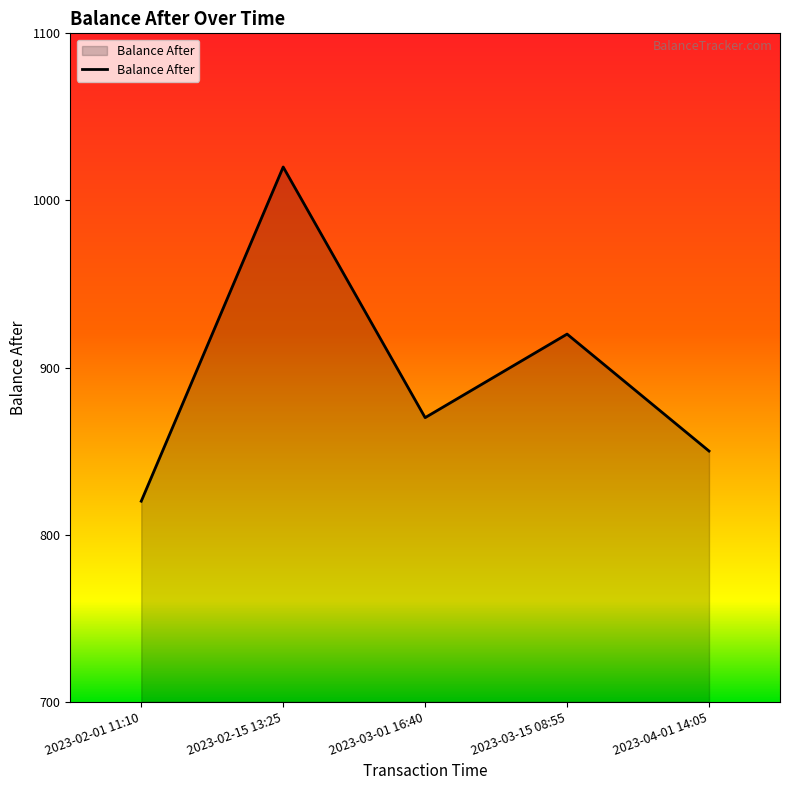

What is the smallest value displayed?

820